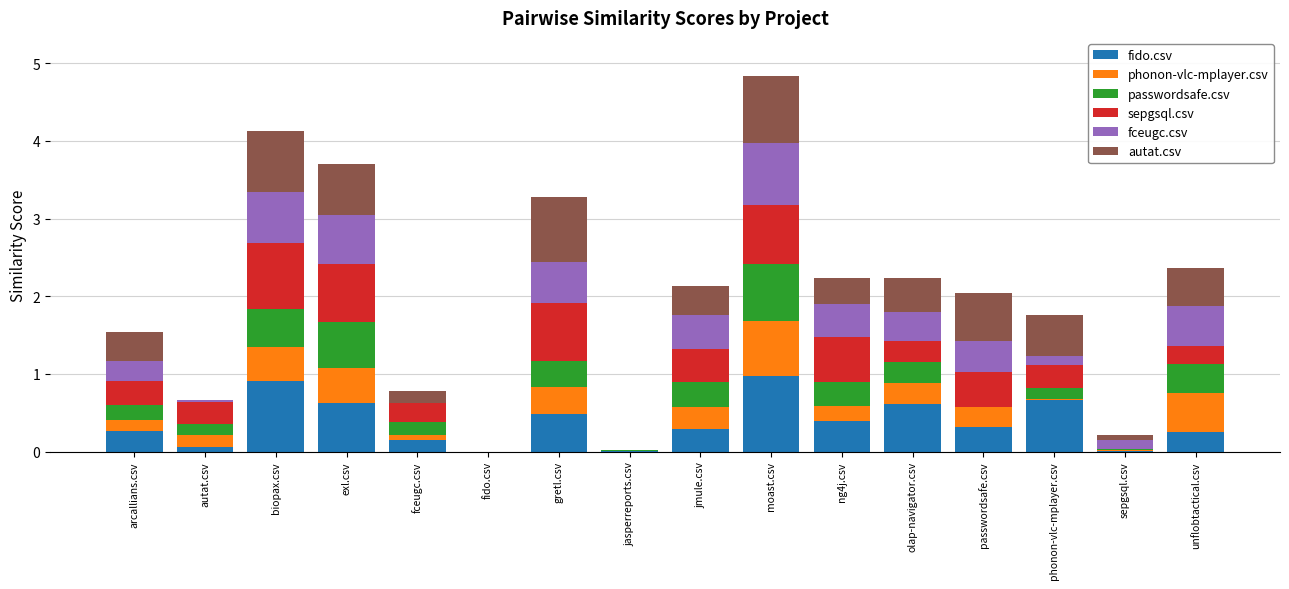

At which category is the sum across all series the highest?

moast.csv